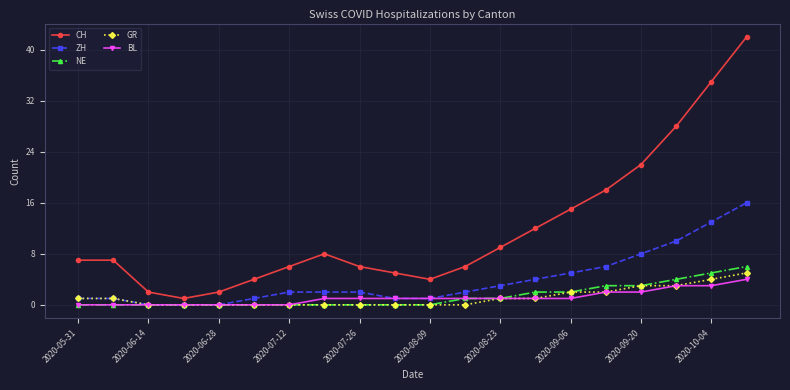

True or false: GR and CH cross at least once.

False